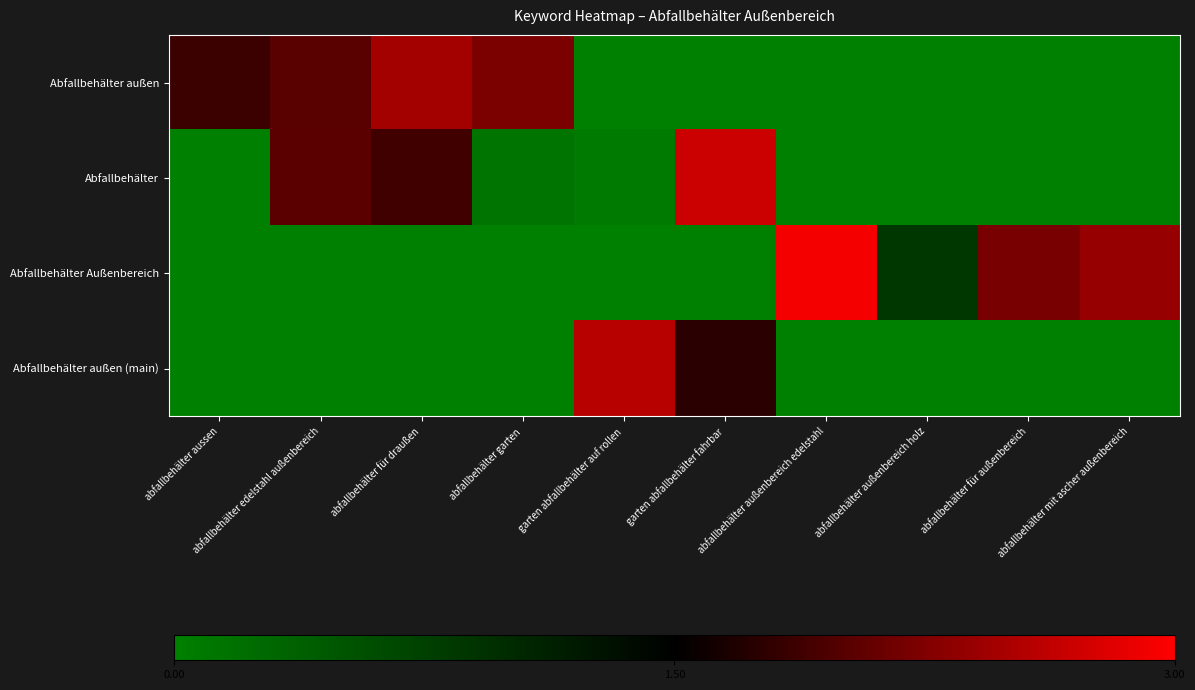

What is the total value across all series at abfallbehälter außenbereich edelstahl?

2.9